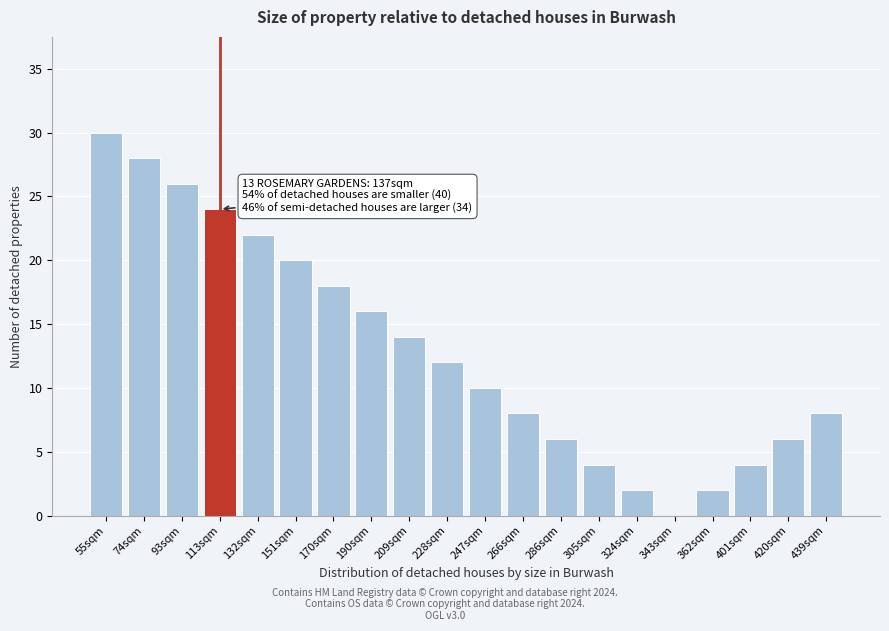

Reading left to right, extract all data points from this chart.

55sqm=30	74sqm=28	93sqm=26	113sqm=24	132sqm=22	151sqm=20	170sqm=18	190sqm=16	209sqm=14	228sqm=12	247sqm=10	266sqm=8	286sqm=6	305sqm=4	324sqm=2	343sqm=0	362sqm=2	401sqm=4	420sqm=6	439sqm=8